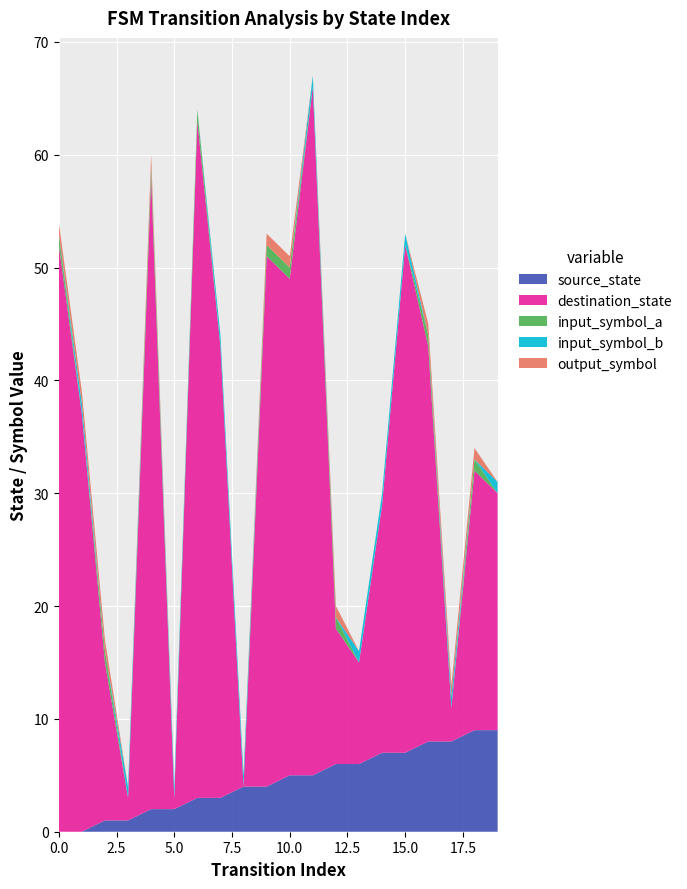

Reading left to right, list all the values displayed in this chart.

source_state: 0=0	1=0	2=1	3=1	4=2	5=2	6=3	7=3	8=4	9=4	10=5	11=5	12=6	13=6	14=7	15=7	16=8	17=8	18=9	19=9
destination_state: 0=52	1=37	2=14	3=2	4=56	5=1	6=60	7=40	8=0	9=47	10=44	11=61	12=12	13=9	14=22	15=45	16=35	17=3	18=23	19=21
input_symbol_a: 0=1	1=0	2=1	3=0	4=1	5=0	6=1	7=0	8=0	9=1	10=1	11=0	12=1	13=0	14=0	15=0	16=1	17=0	18=1	19=0
input_symbol_b: 0=0	1=1	2=0	3=1	4=0	5=1	6=0	7=1	8=1	9=0	10=0	11=1	12=0	13=1	14=1	15=1	16=0	17=1	18=0	19=1
output_symbol: 0=1	1=1	2=1	3=0	4=1	5=0	6=0	7=0	8=0	9=1	10=1	11=0	12=1	13=0	14=0	15=0	16=1	17=1	18=1	19=0